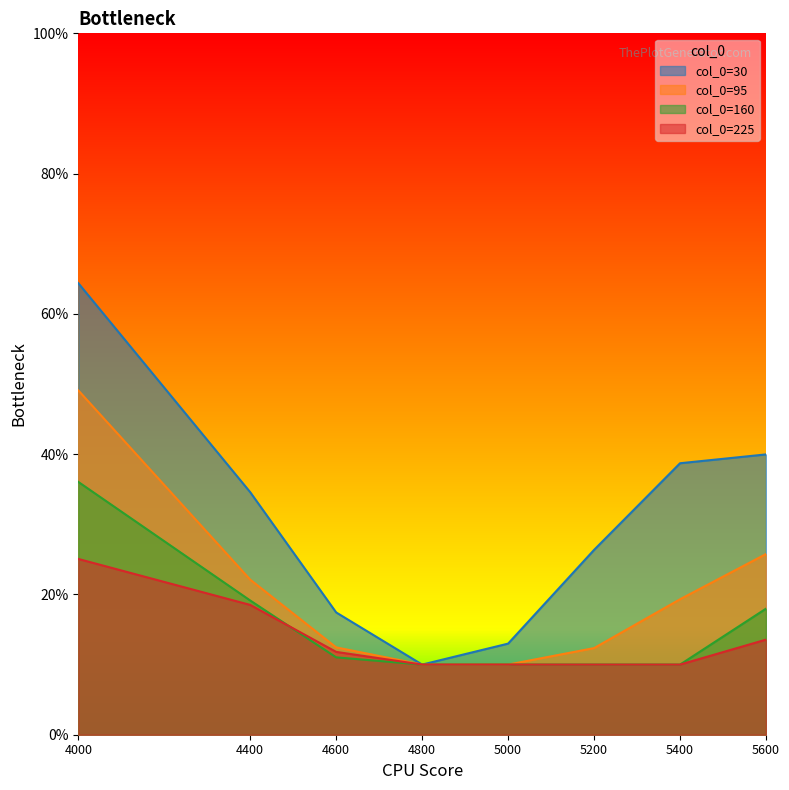

True or false: 225 and 160 intersect in this chart.

True